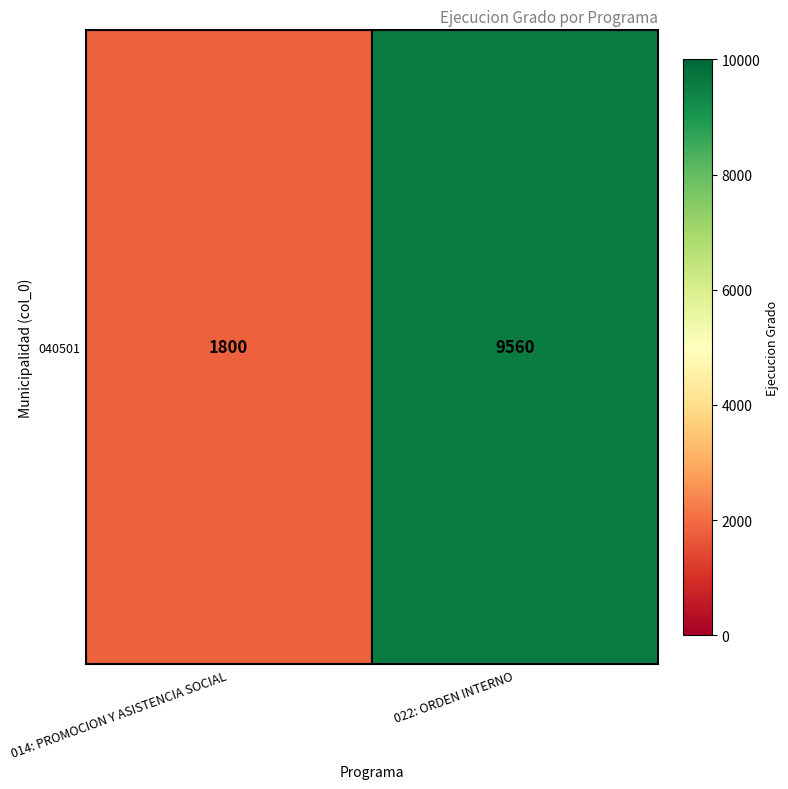

What is the sum of all values?

11360